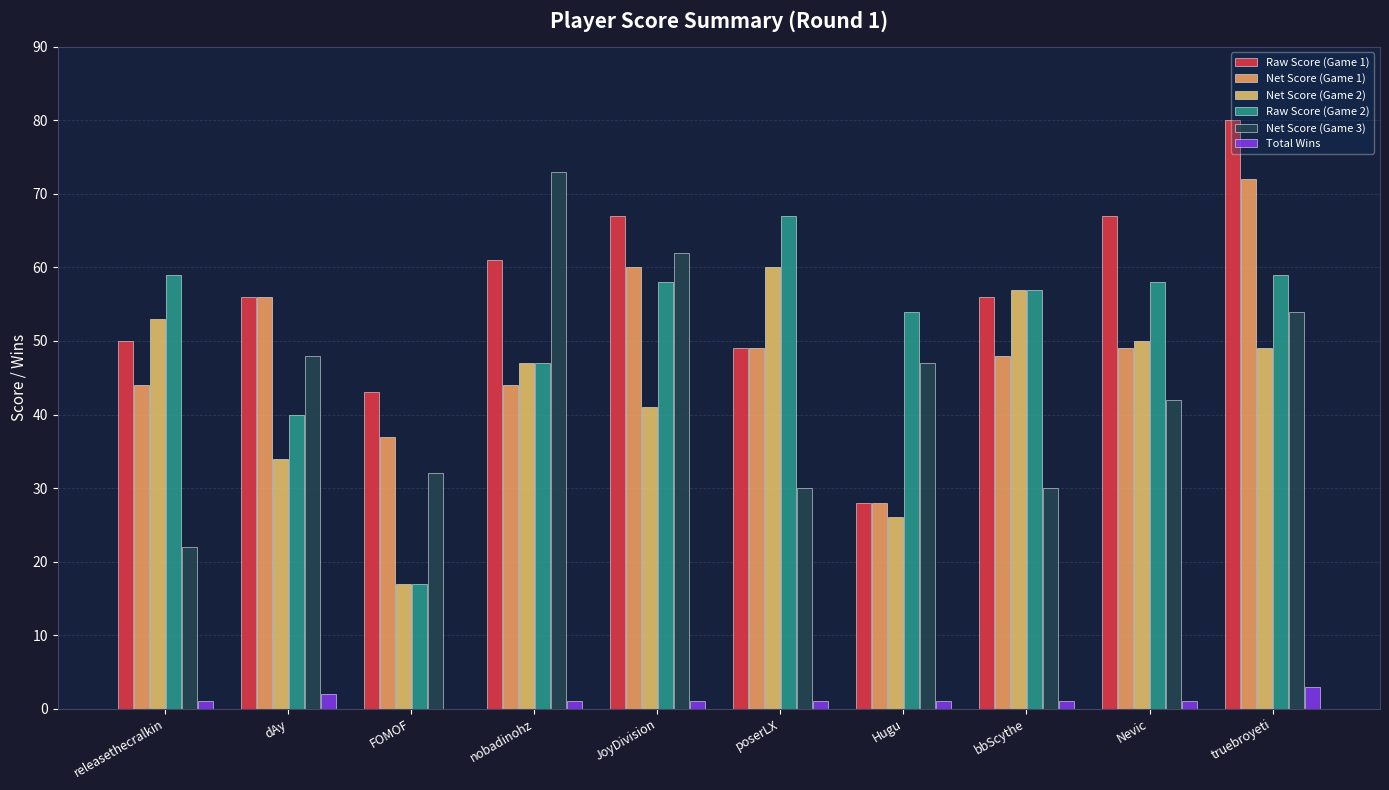

The Net Score (Game 2) series shows 50 at Nevic. True or false?

True